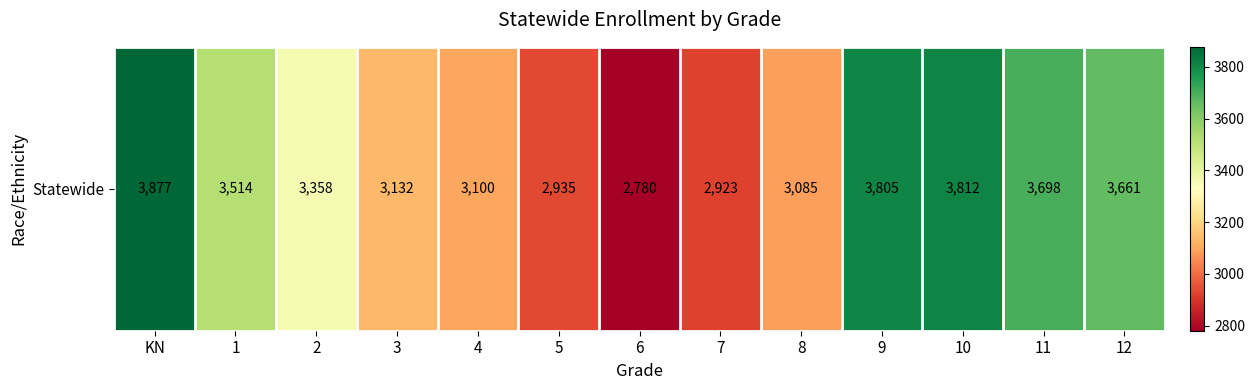

What is the ratio of the value at 5 to the value at 4?

0.9